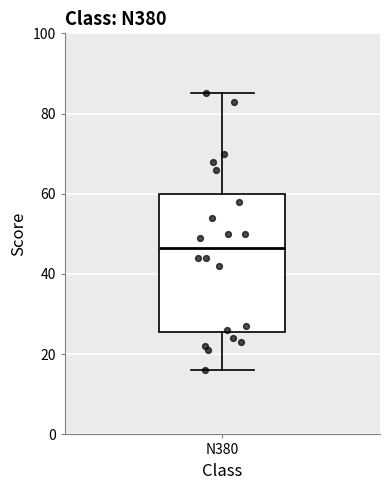

Where does the upper whisker of the box for N380 end on the y-axis? The values are not printed on the chart, so give them approximately, as read against the axis.

86